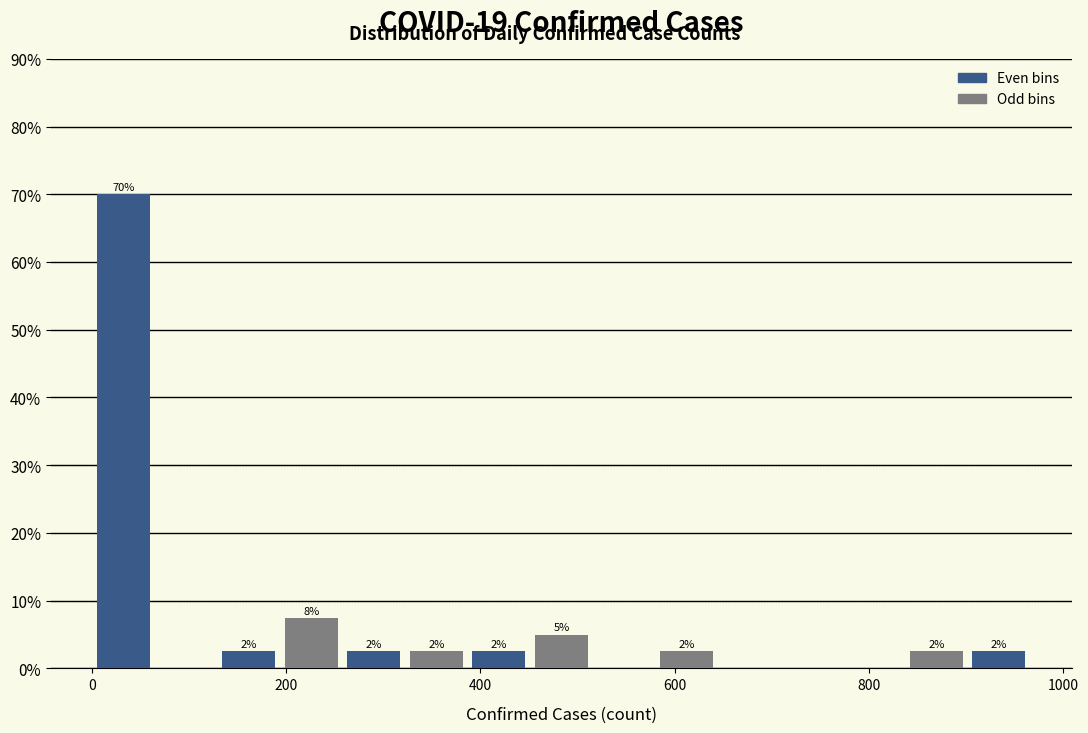

Around what value on the x-axis is the tallest bar? Give the approximate position of its centre, as read against the axis.

40